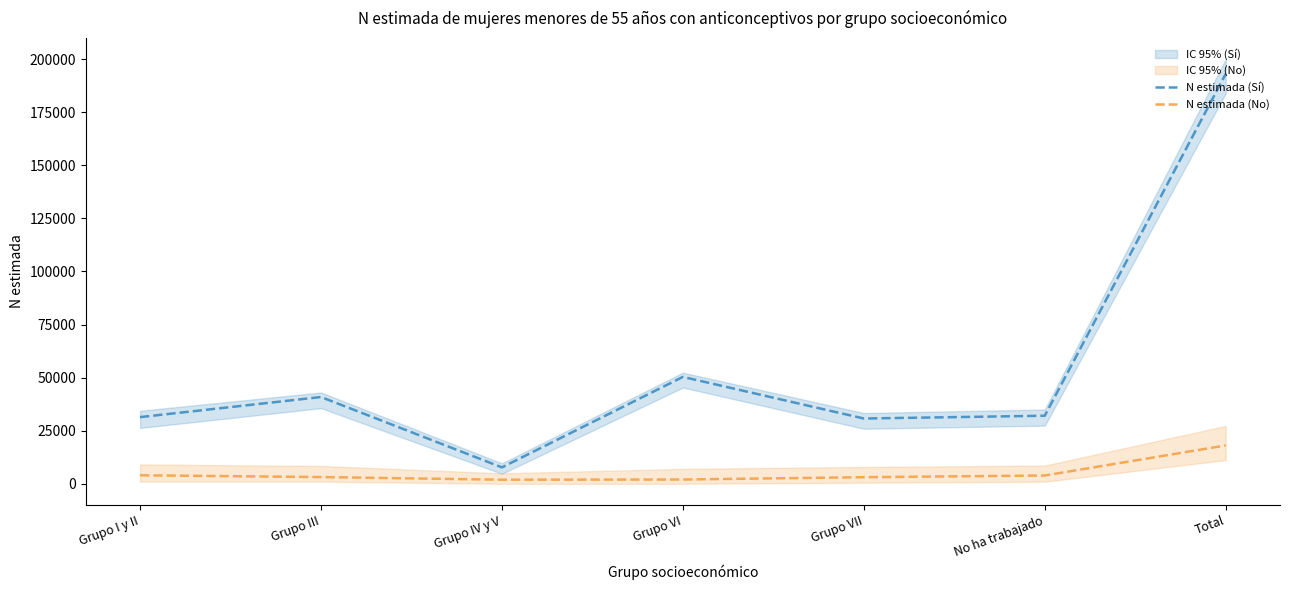

Rank the series by their average value, from lowest to highest.

N estimada (No), N estimada (Sí)